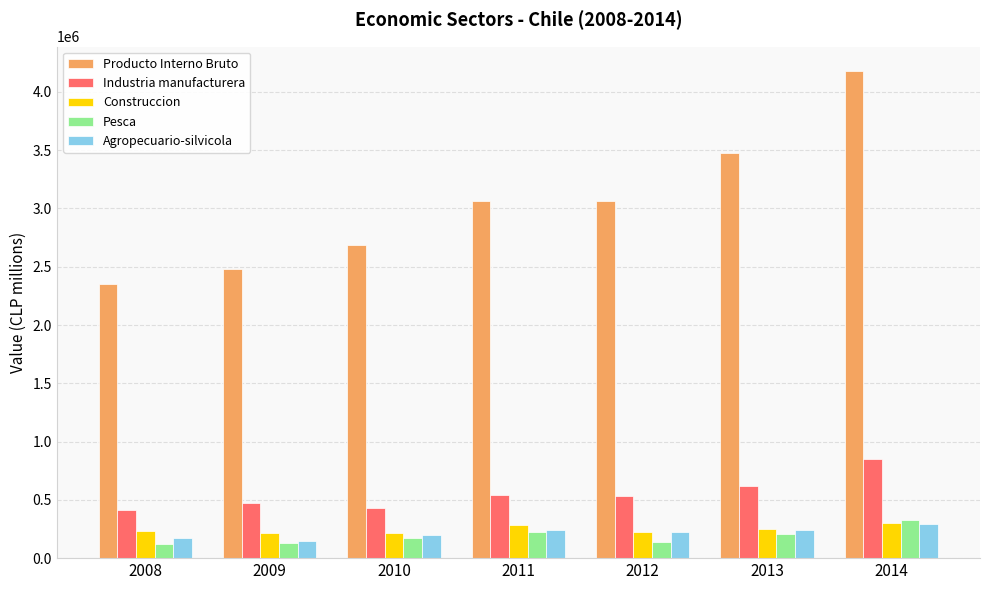

At which category does the chart reach its peak across all series?

2014